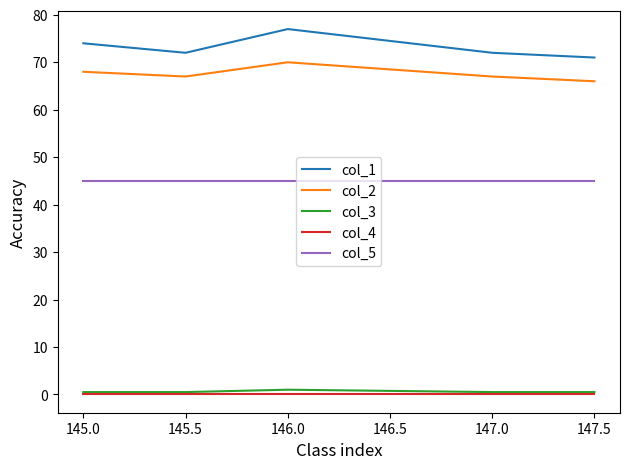

What is the lowest value of the col_5 series?

45.0